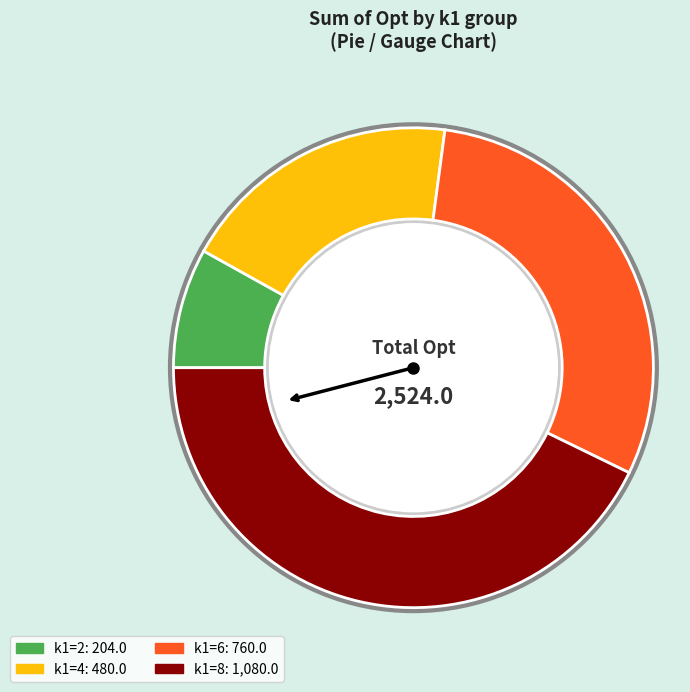

Is there a majority slice in this chart?

No